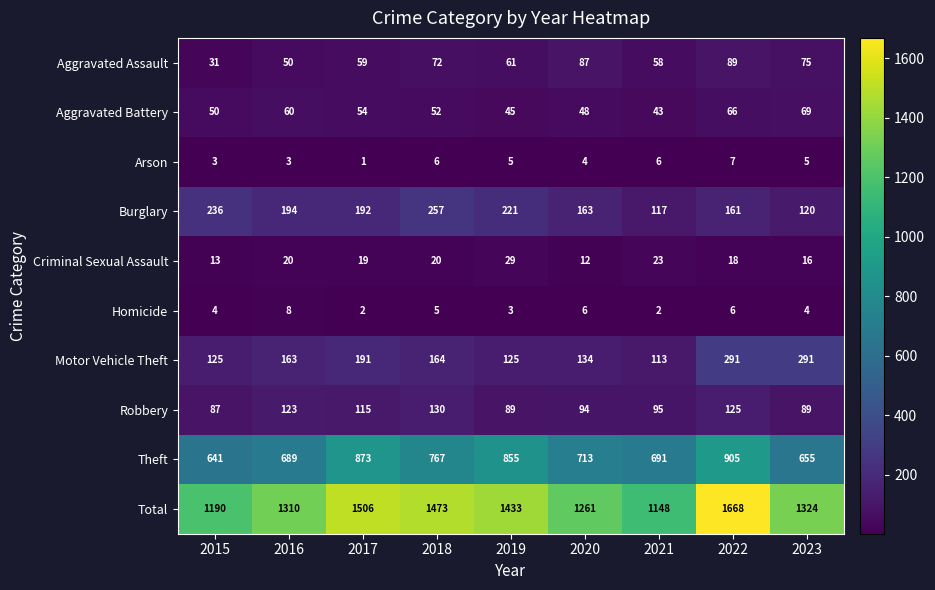

What is the average value of the Arson series?

4